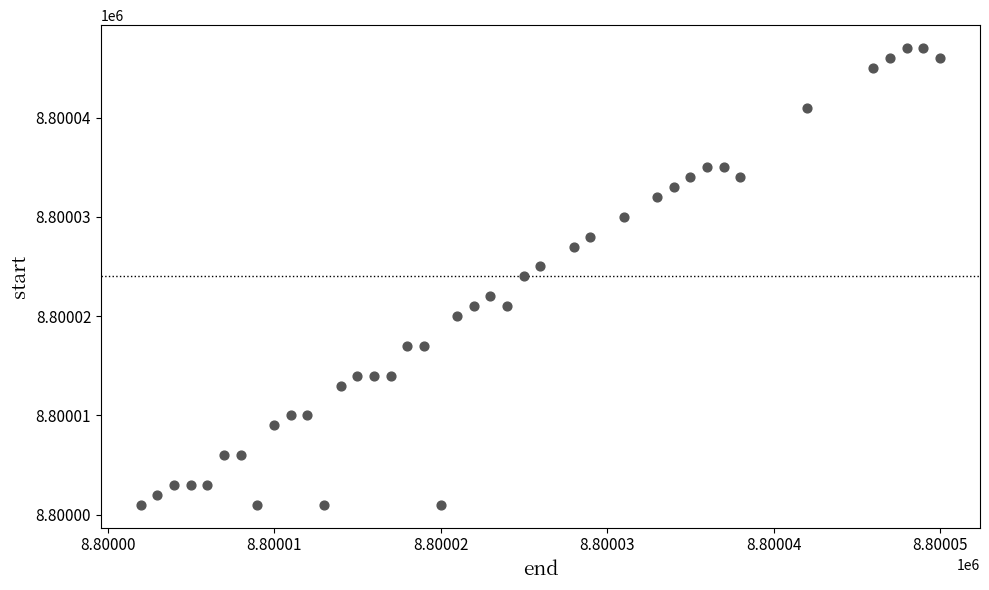

What is the range of X values (max minus min)?

48